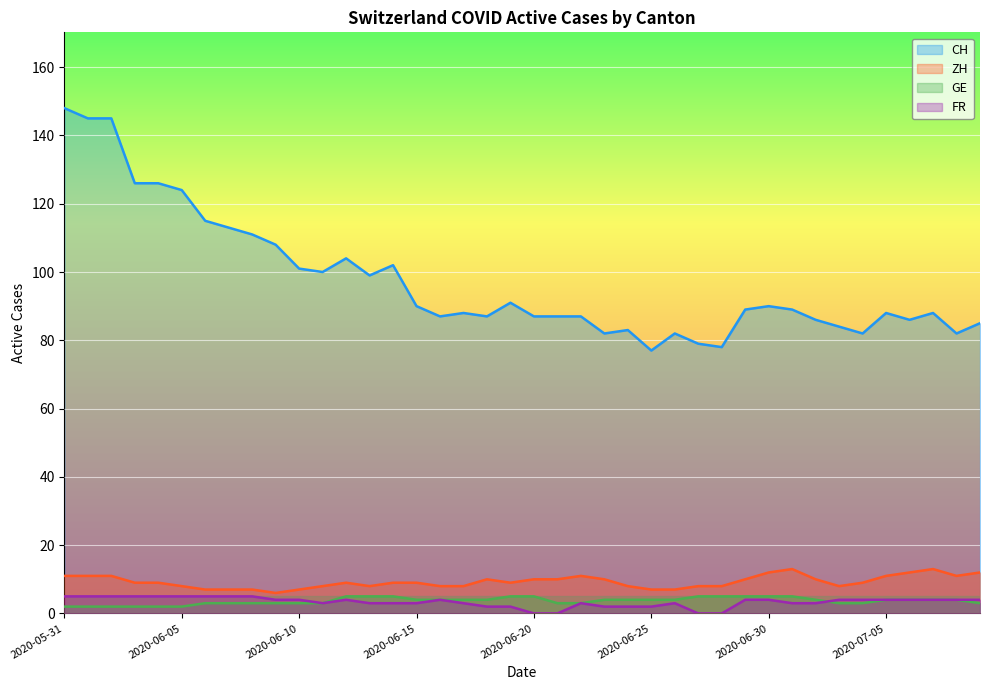

Where is the first local minimum for ZH?

2020-06-09